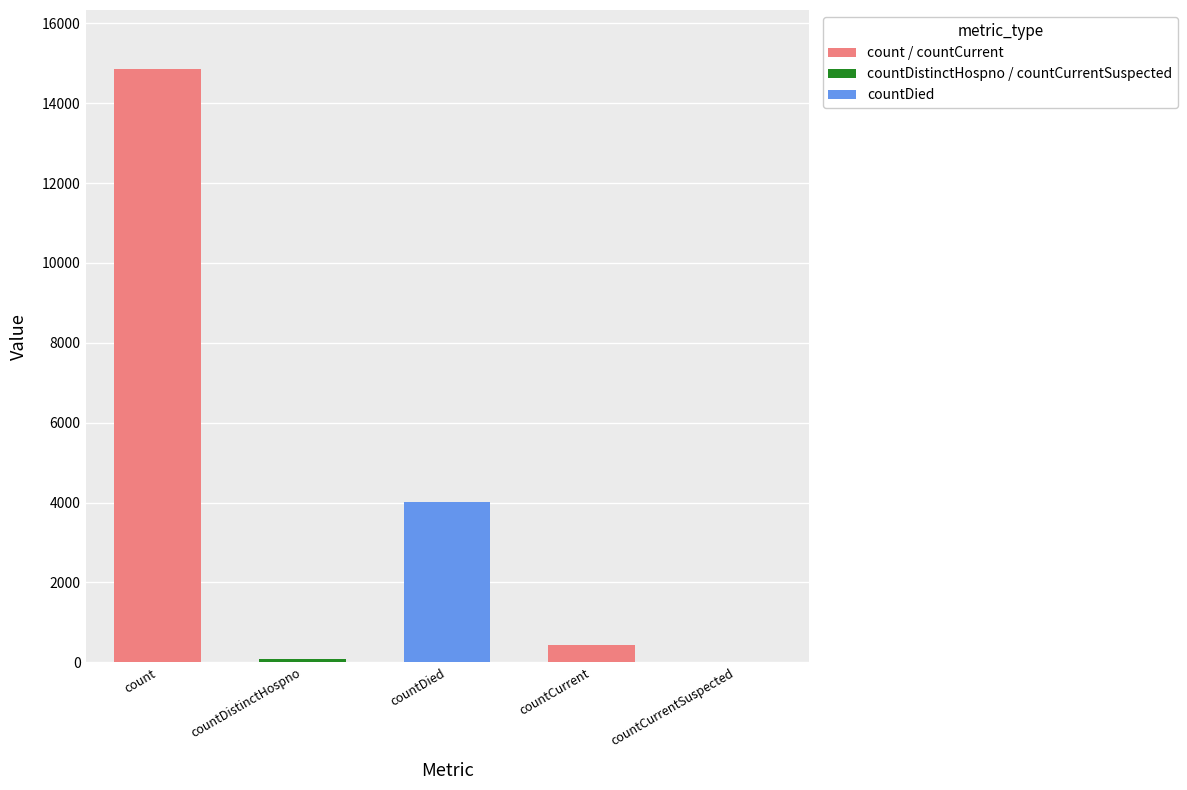

What is the maximum value shown in the chart?

14850